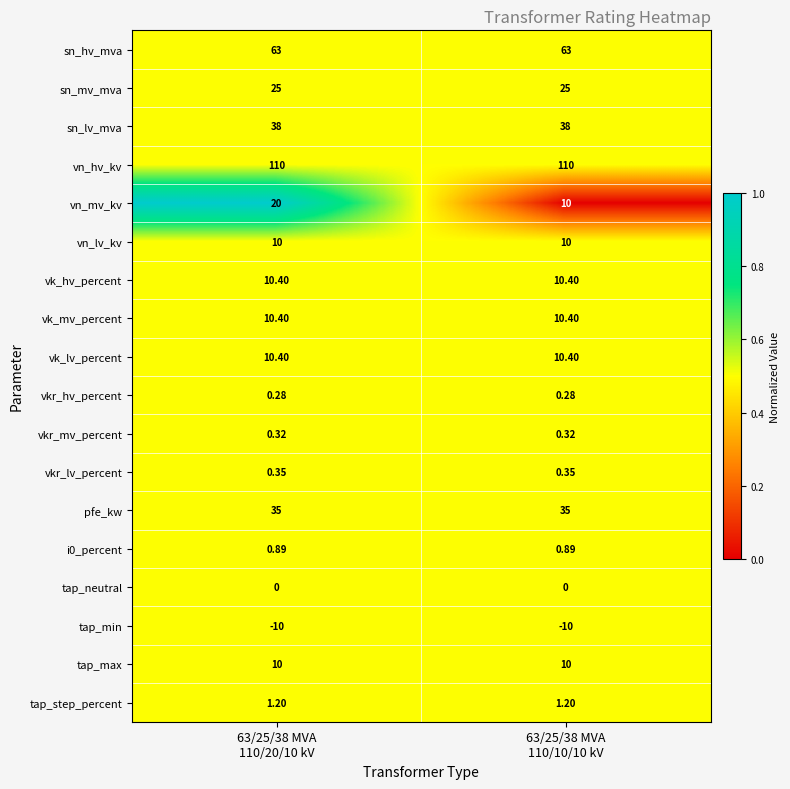

Which series has the widest spread of values?

vn_mv_kv